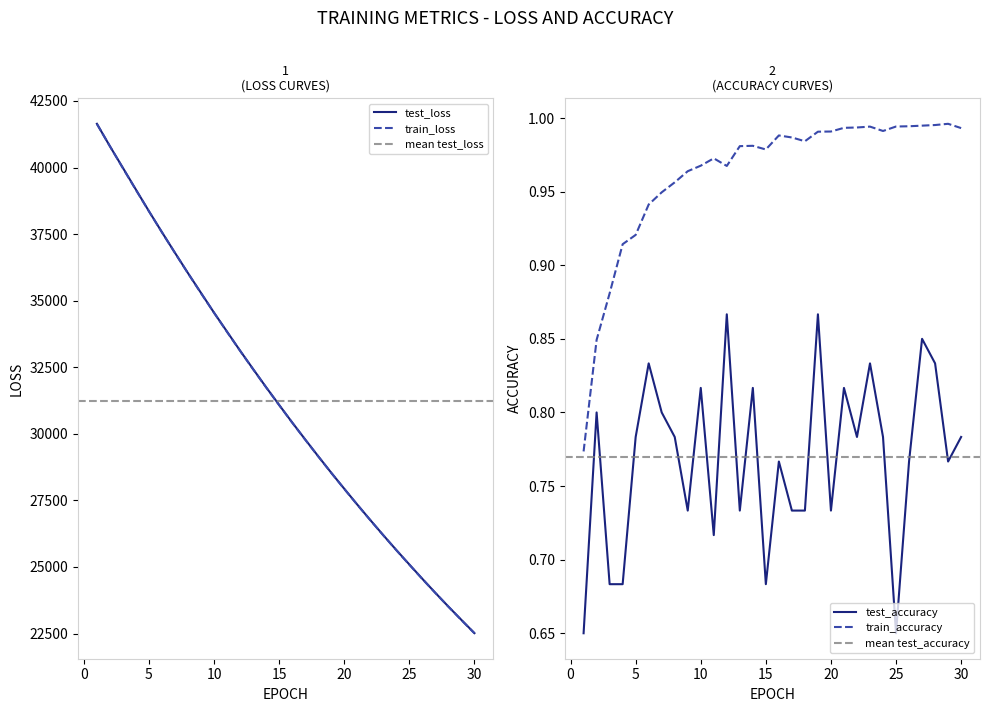

Is it true that train_loss equals 57173.4 at 6?

False